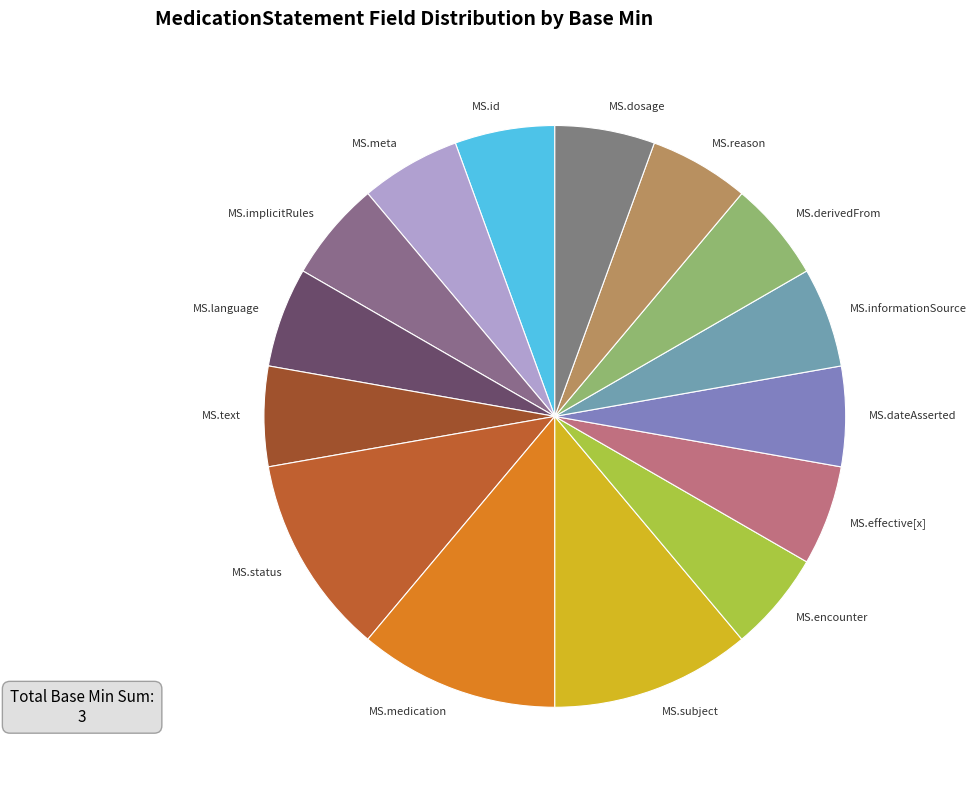

Does MS.language represent more than half of the total?

No